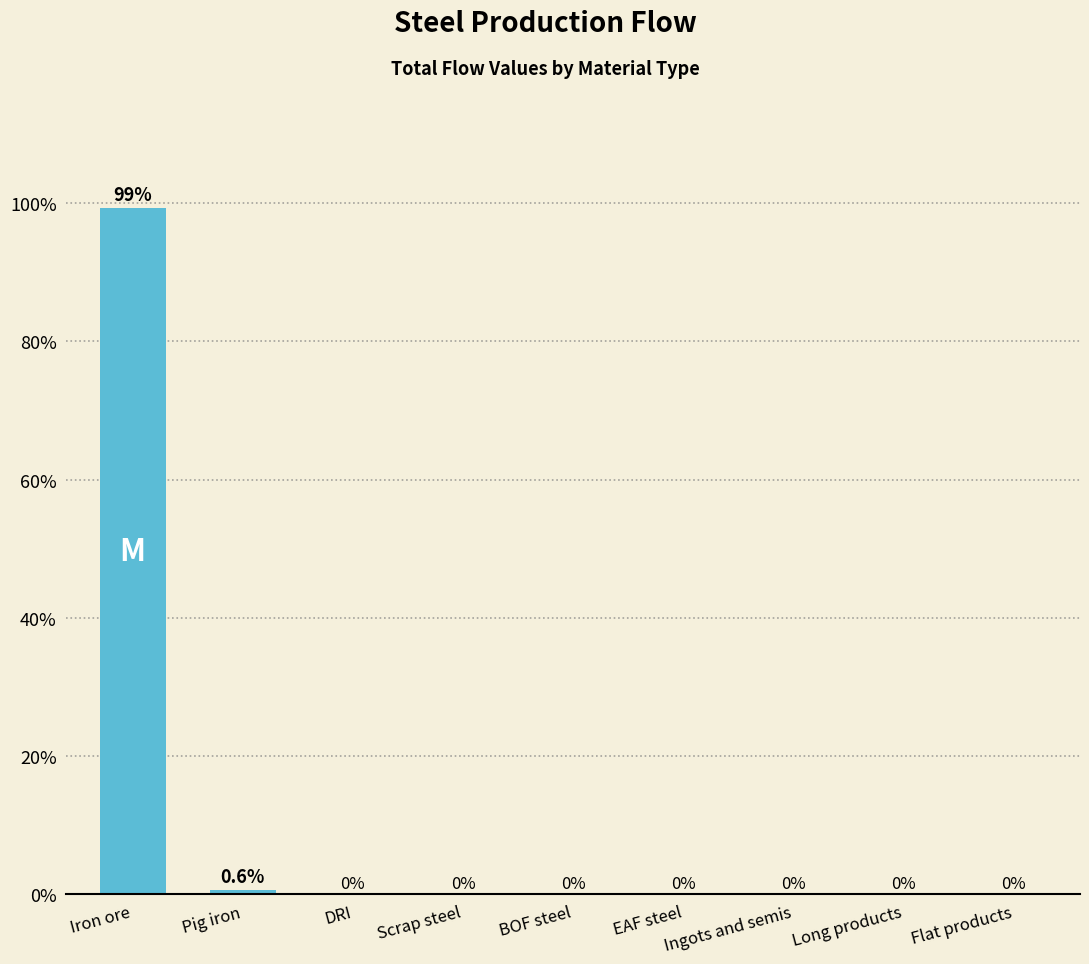

The value at Long products is 33.5. True or false?

False